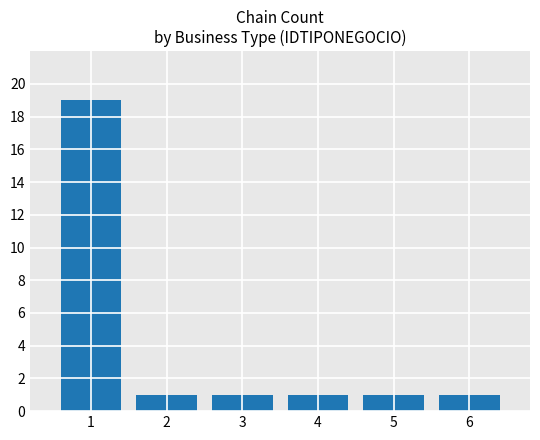

Read the value at 4.

1